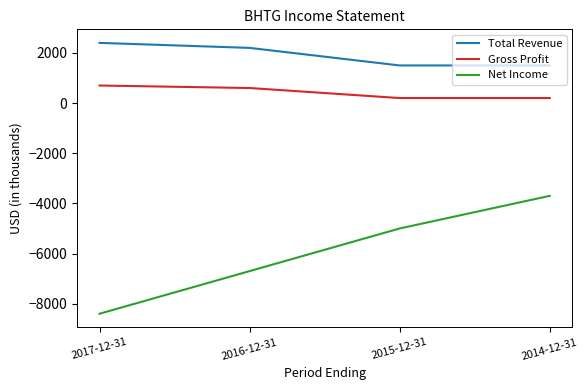

At 2014-12-31, list the series in order from smallest to largest.

Net Income, Gross Profit, Total Revenue